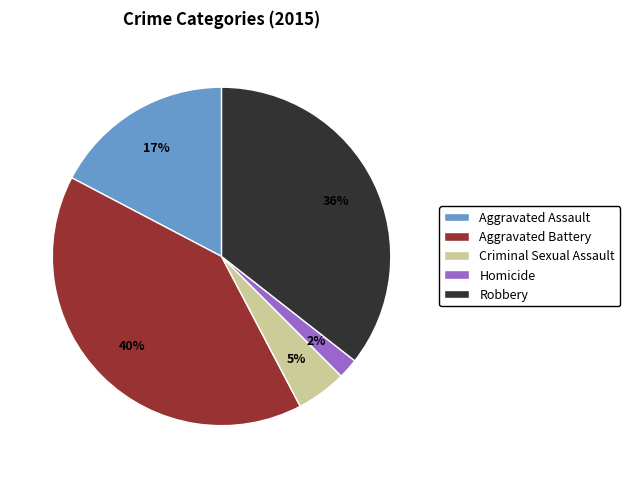

Between Criminal Sexual Assault and Homicide, which is larger?

Criminal Sexual Assault